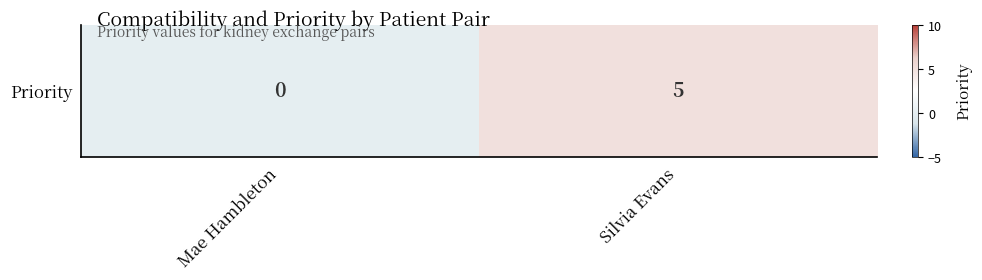

What is the sum of all values?

5